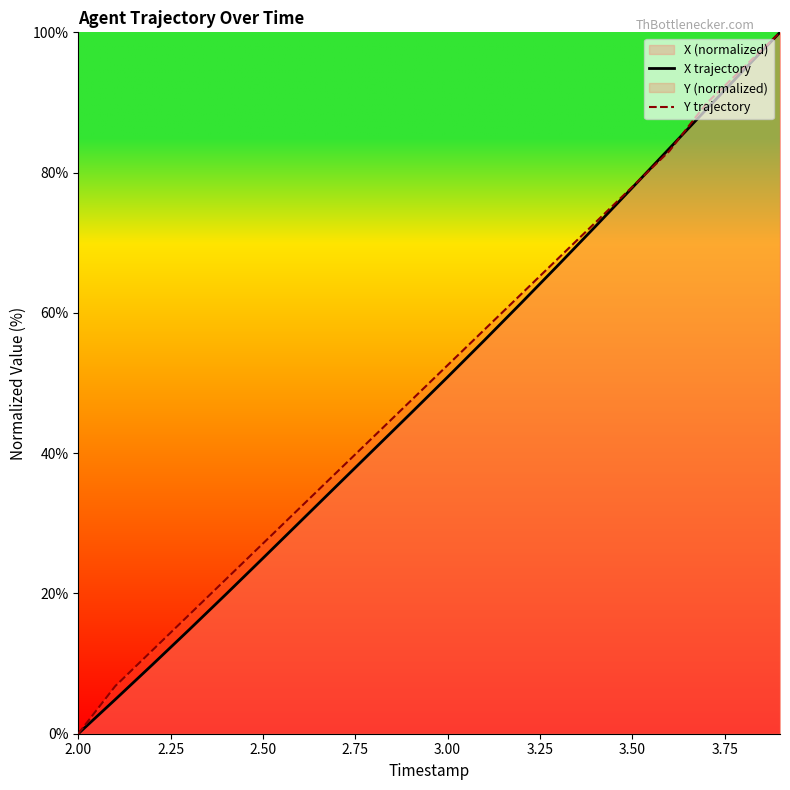

Which series has the largest range (max minus min)?

X trajectory